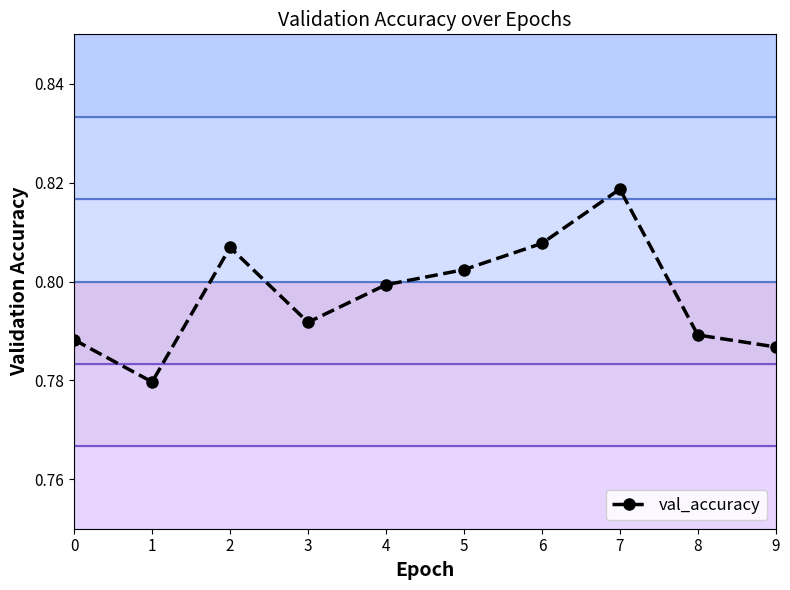

Reading left to right, transcribe all the data shown in this chart.

0=0.8	1=0.8	2=0.8	3=0.8	4=0.8	5=0.8	6=0.8	7=0.8	8=0.8	9=0.8